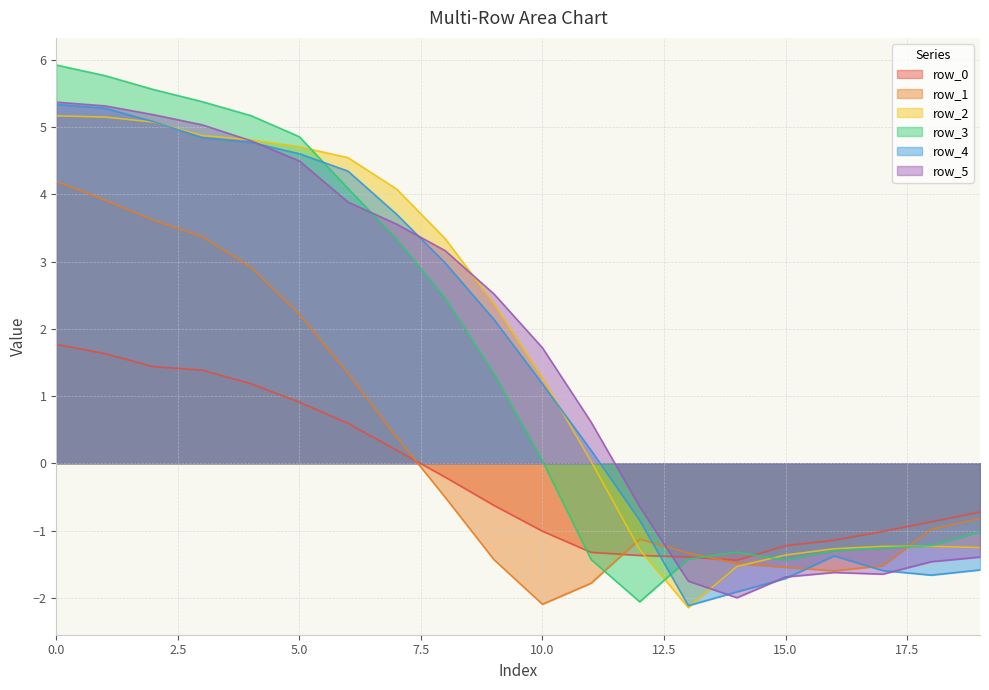

What is the highest value of the row_3 series?

5.9